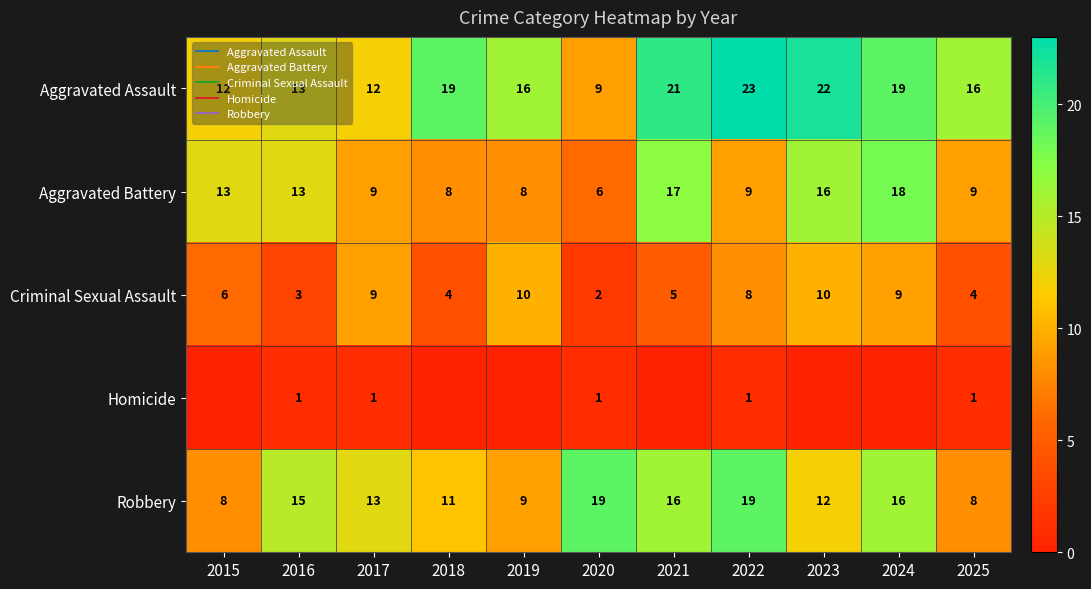

Is the value of Aggravated Assault at 2015 greater than the value of Criminal Sexual Assault at 2024?

Yes